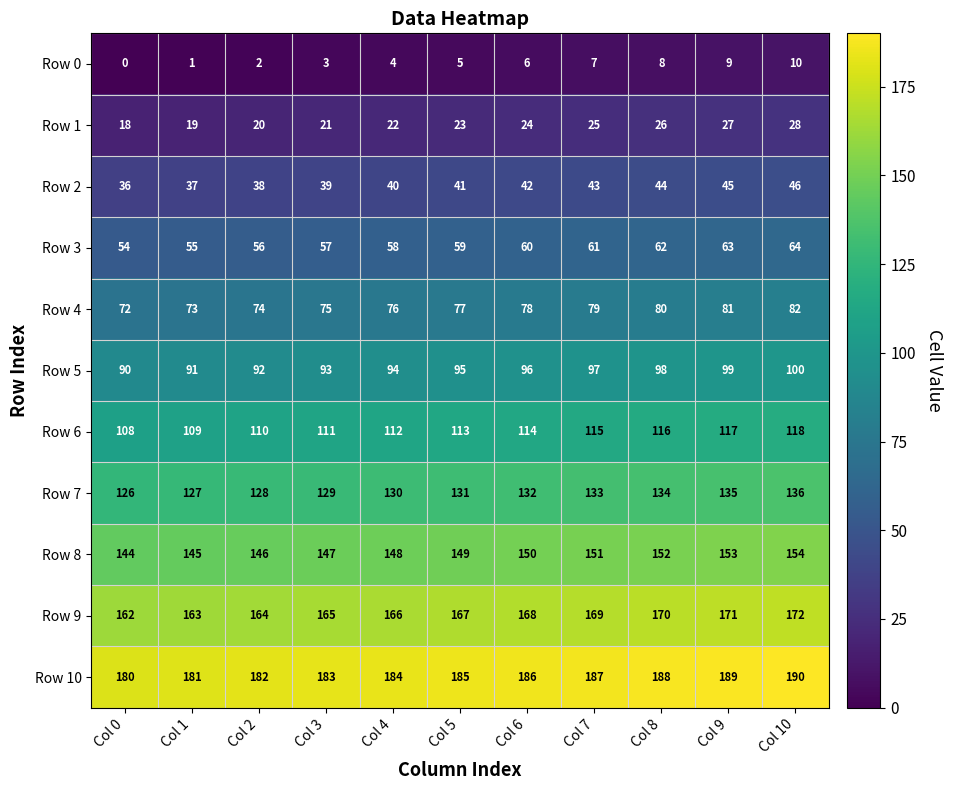

What is the difference between the highest and lowest values at Col 7?

180